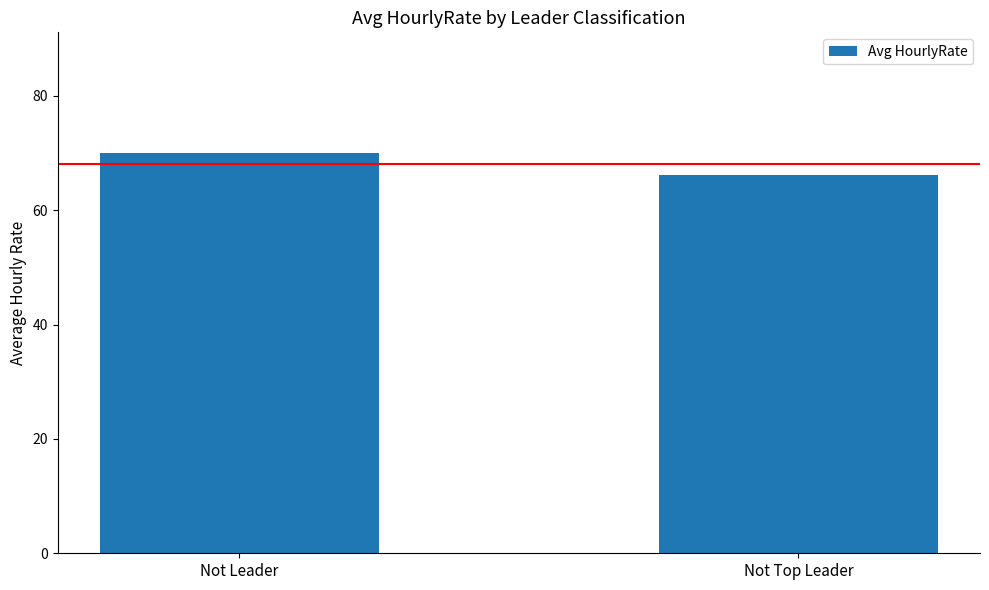

At which label is the value closest to 68?

Not Top Leader